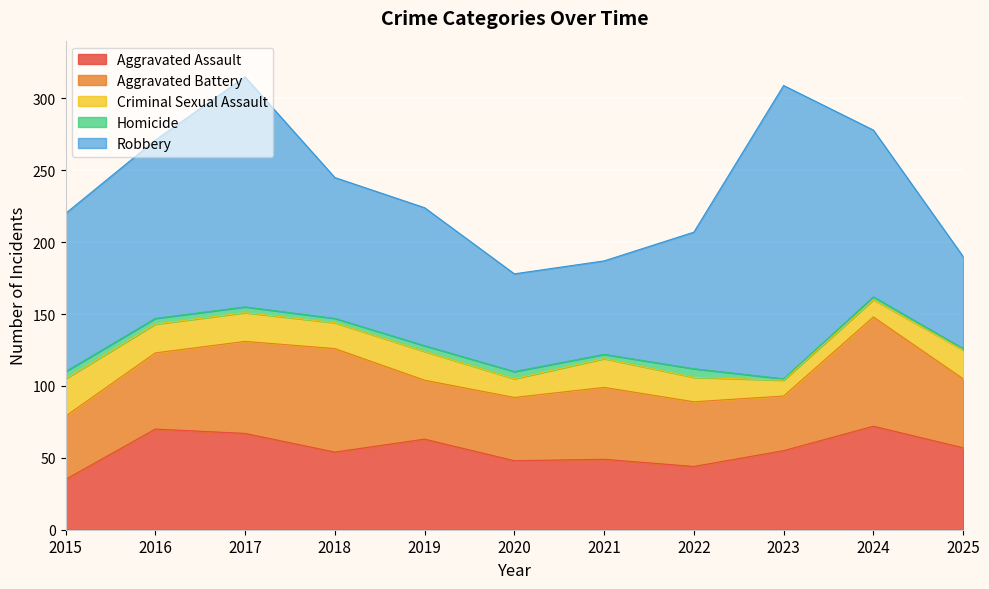

What is the average value of the Robbery series?

109